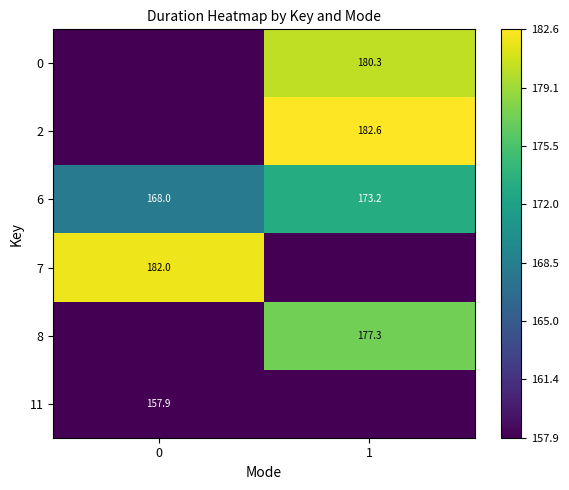

Is the value of 8 at 1 greater than the value of 11 at 0?

Yes